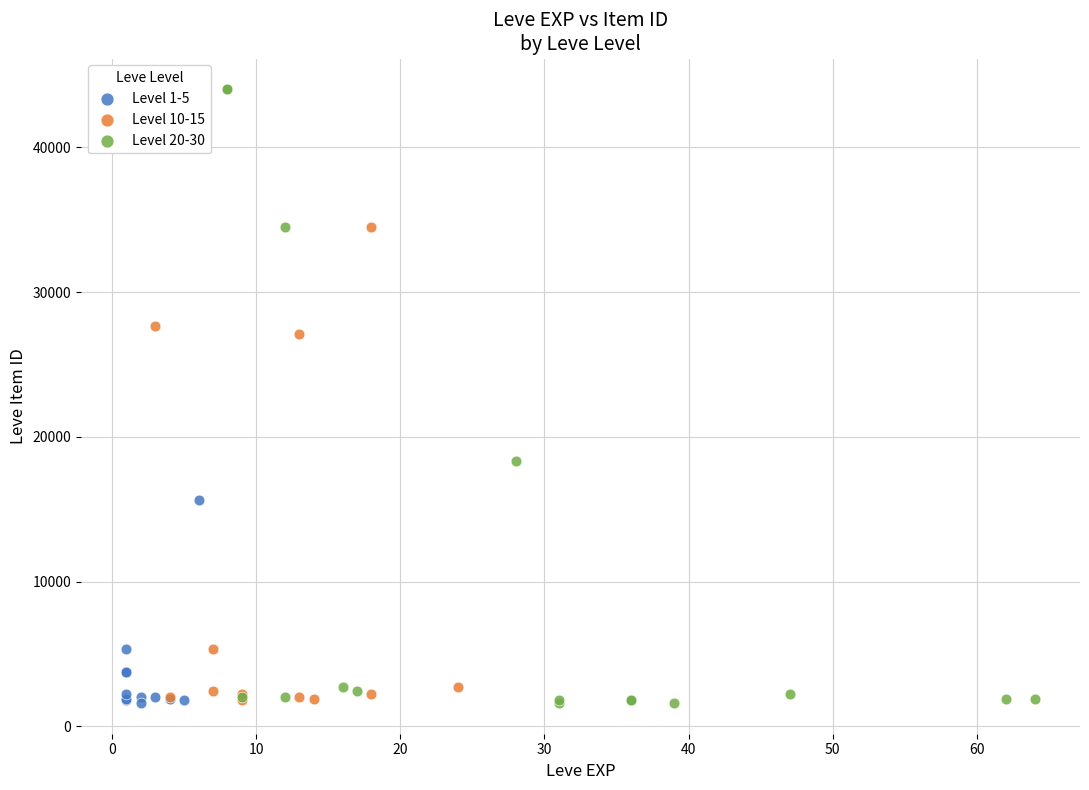

Which series has the widest spread of Y values?

Level 20-30